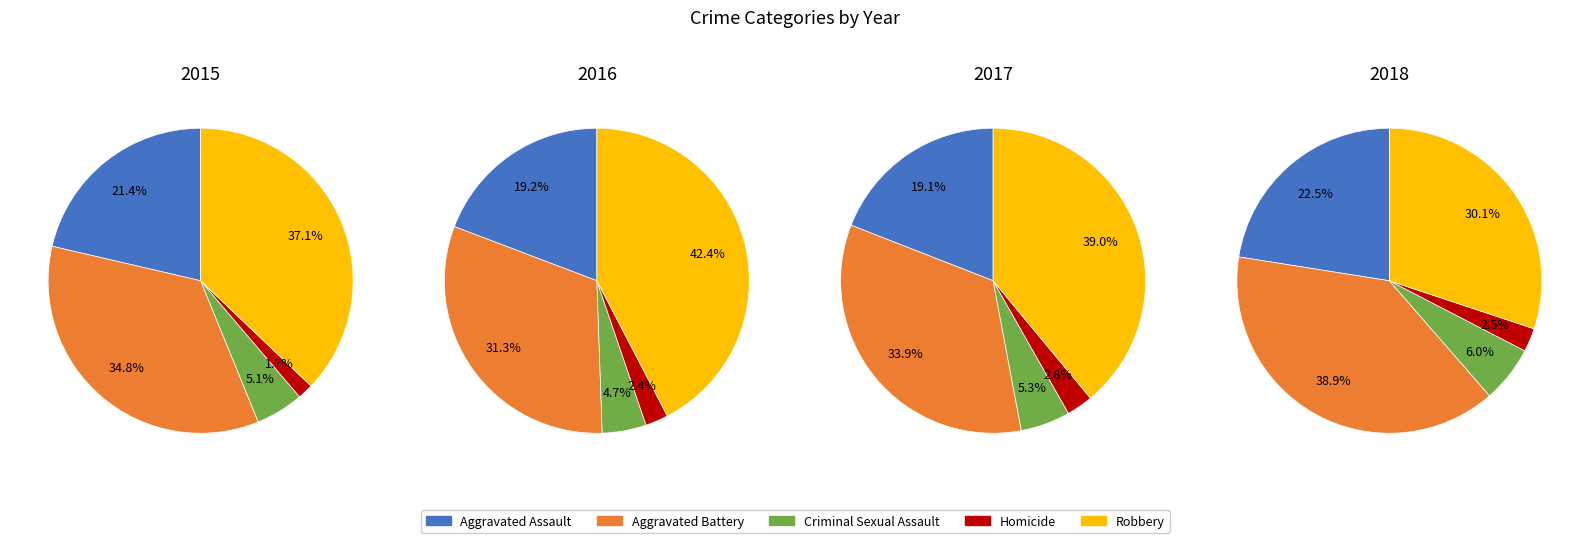

To the nearest percent, what is the difference between the Robbery and Aggravated Assault slice percentages?

16%